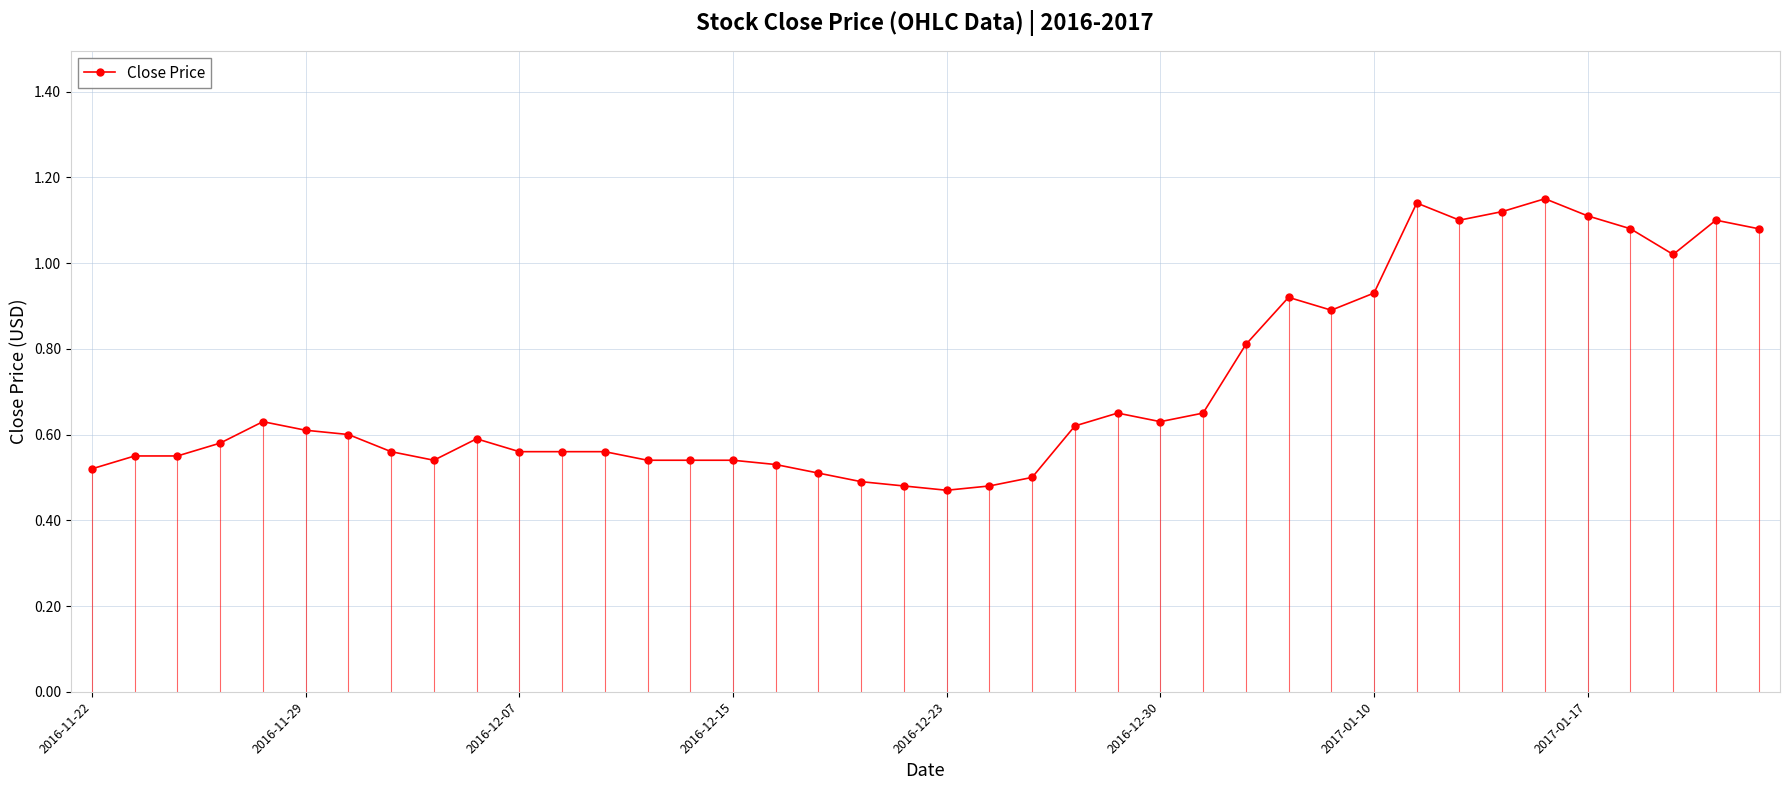

Does the chart display data point markers on the line(s)?

Yes